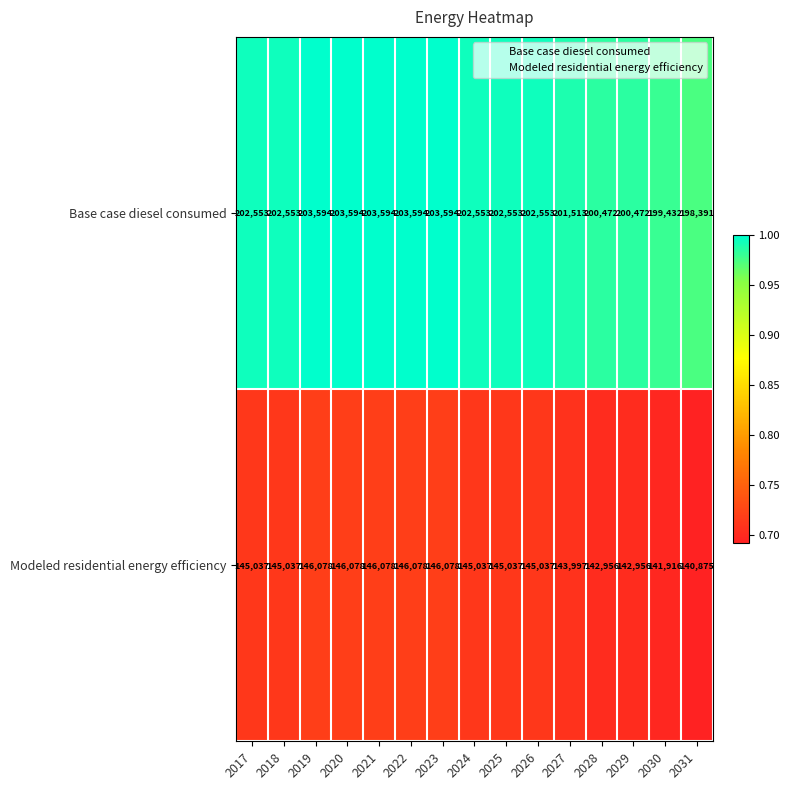

True or false: Base case diesel consumed has a value of 40960 at 2025.

False